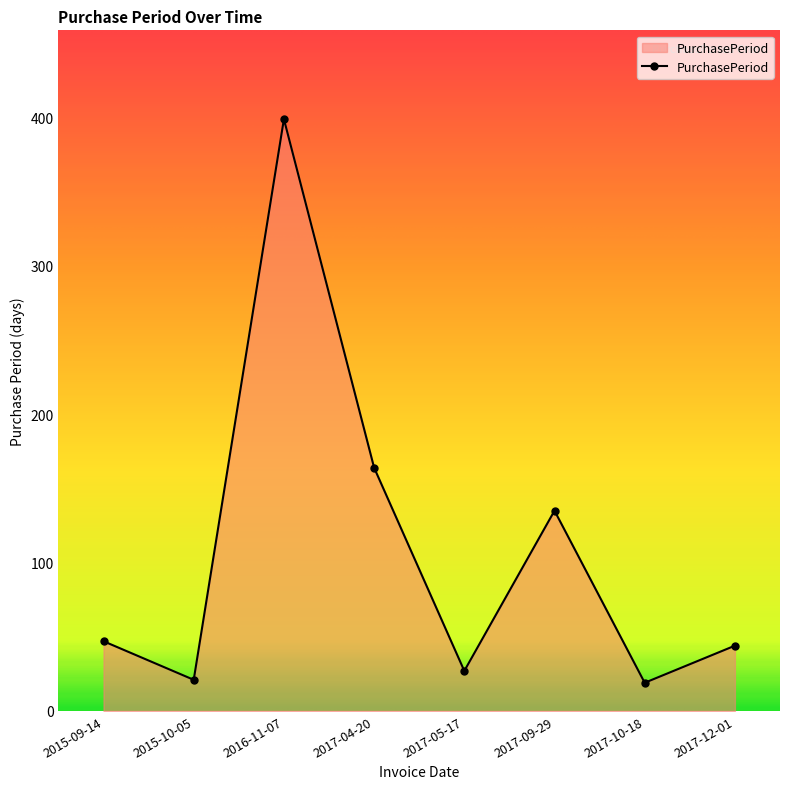

What is the value of the 8th point from the left?

44